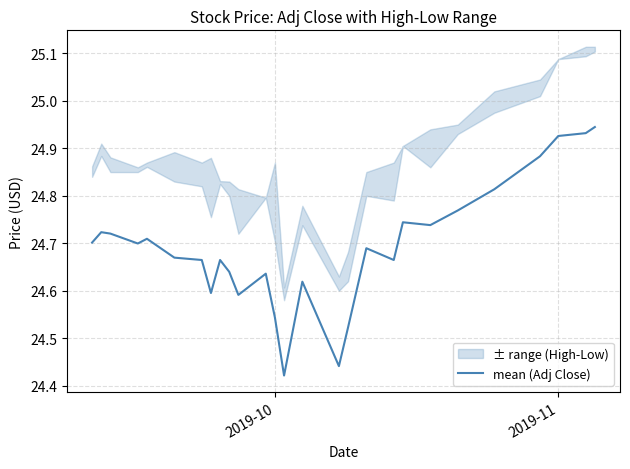

Is it true that mean (Adj Close) equals 35.1 at 2019-11?

False